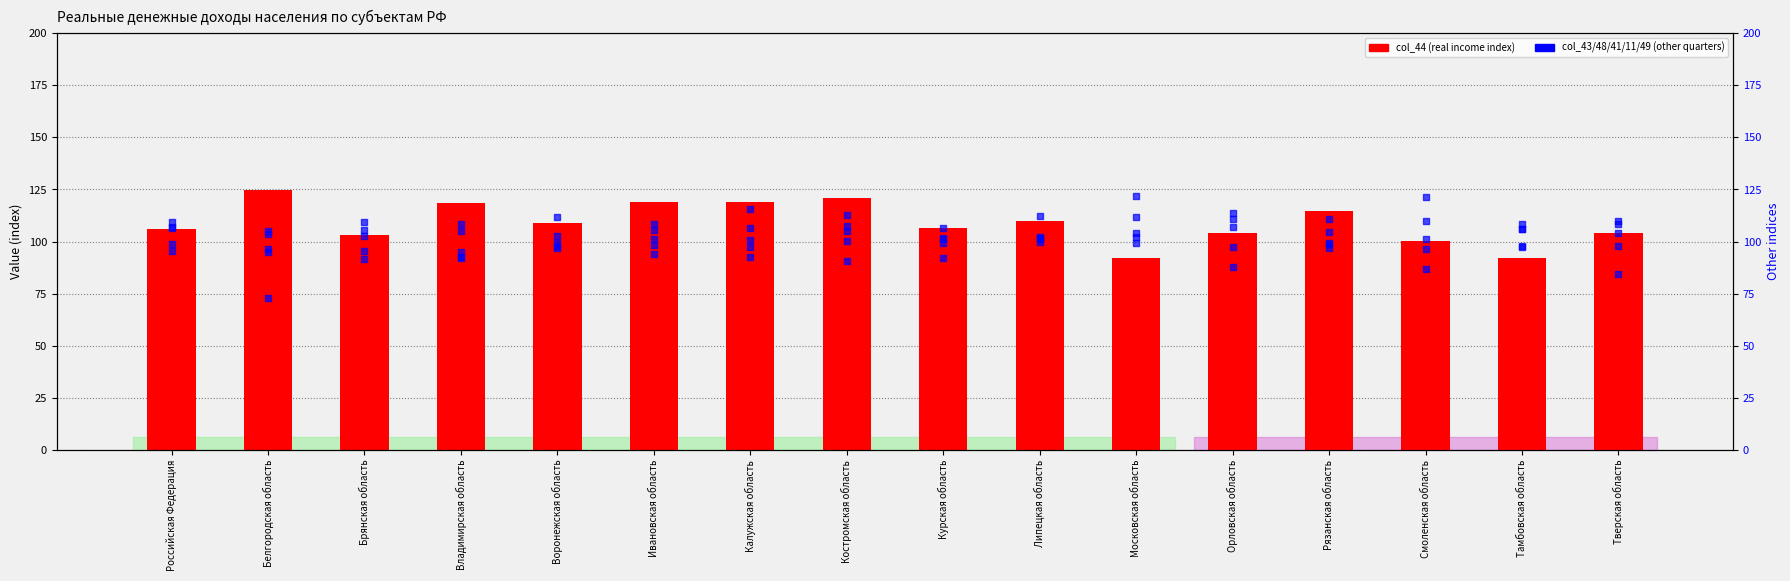

Which series contains the lowest Y value?

col_43